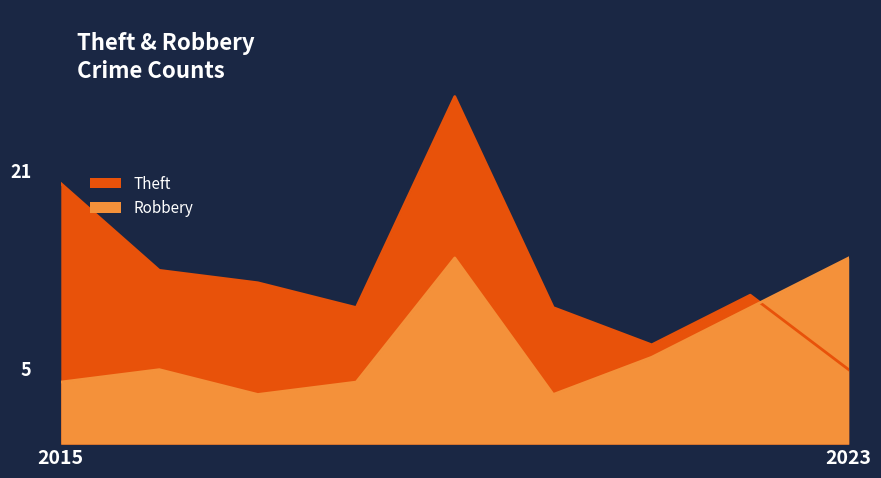

Where does the Theft series first go above 12?

2015